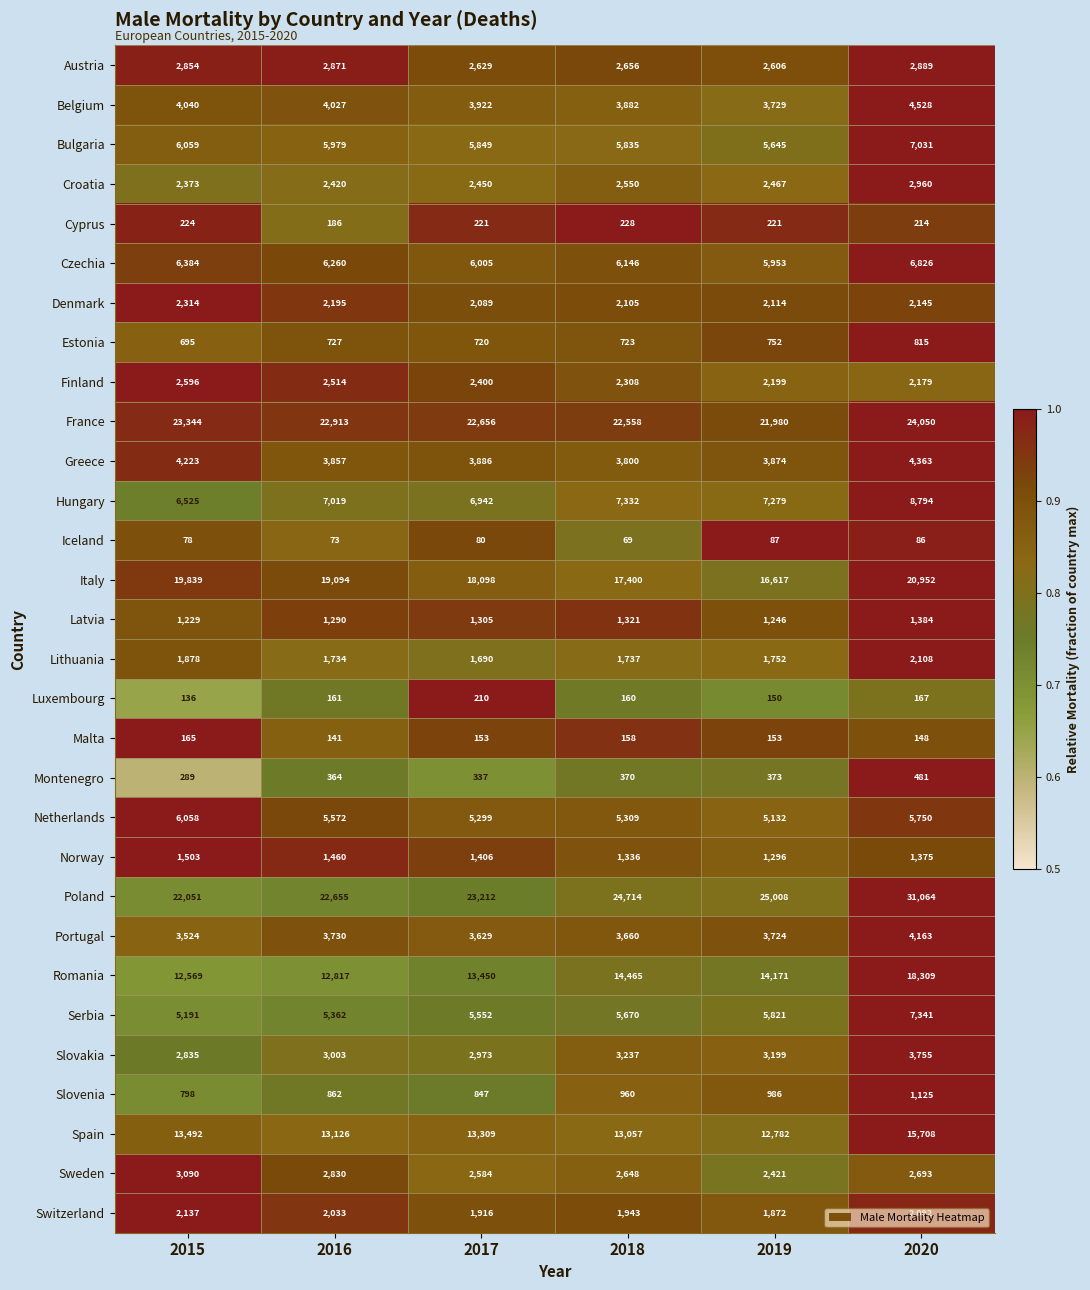

Which label corresponds to the smallest value in the chart?

2018